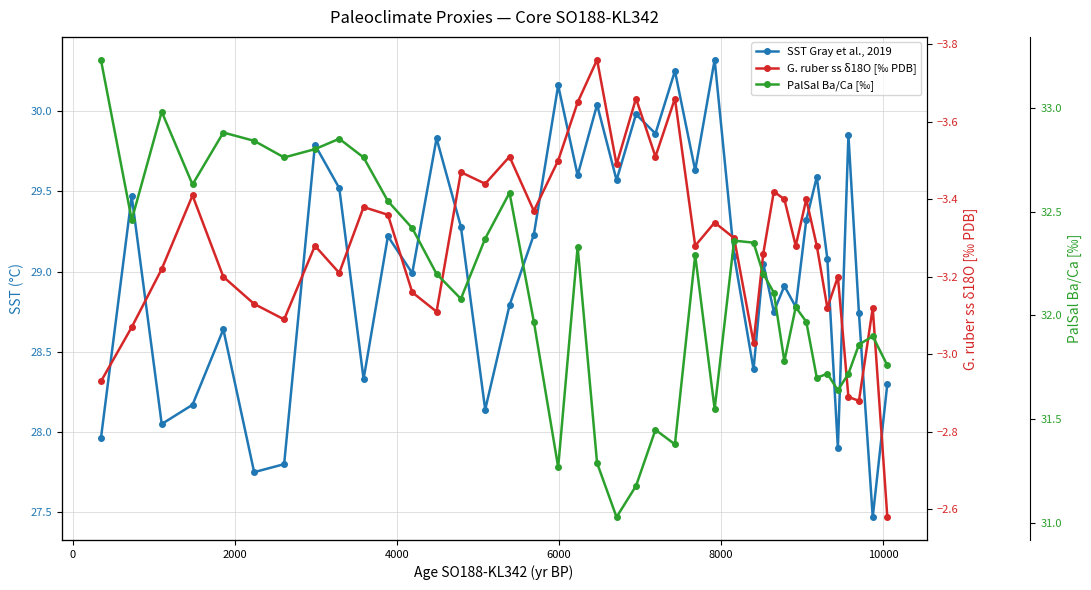

Is the value of SST Gray et al., 2019 at 25 greater than the value of PalSal Ba/Ca [‰] at −2000?

No